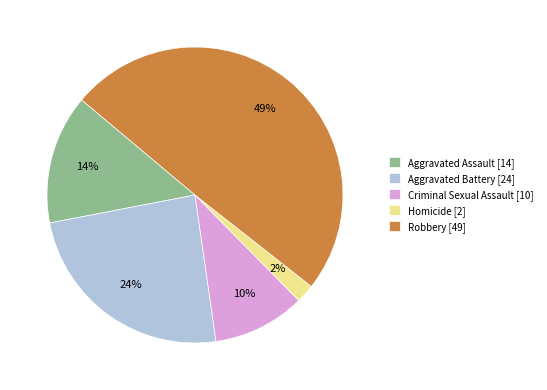

Is the sum of Aggravated Battery [24] and Aggravated Assault [14] greater than half?

No